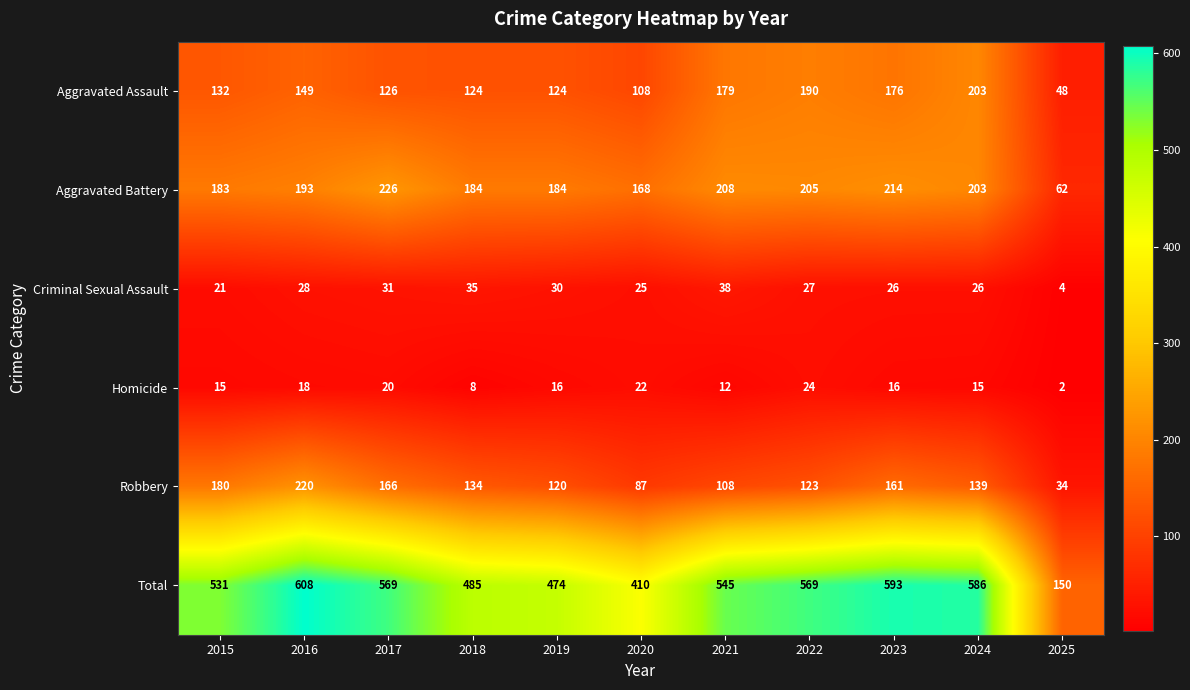

True or false: Robbery has a value of 36 at 2019.

False